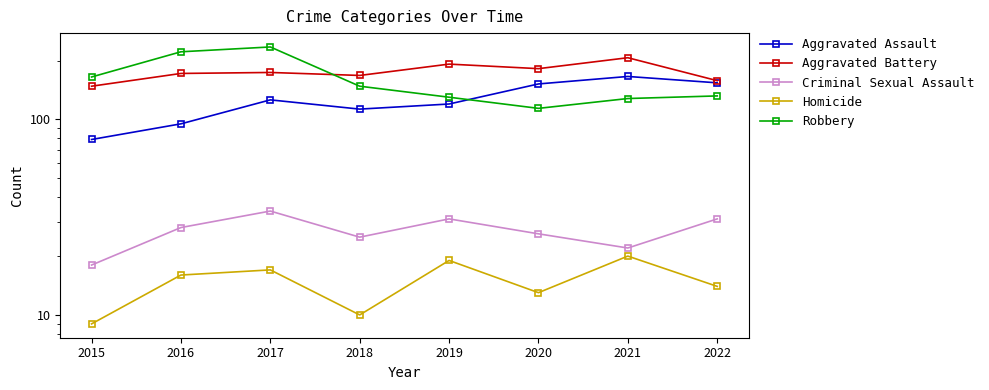

Is it true that Homicide equals 6 at 2015?

False